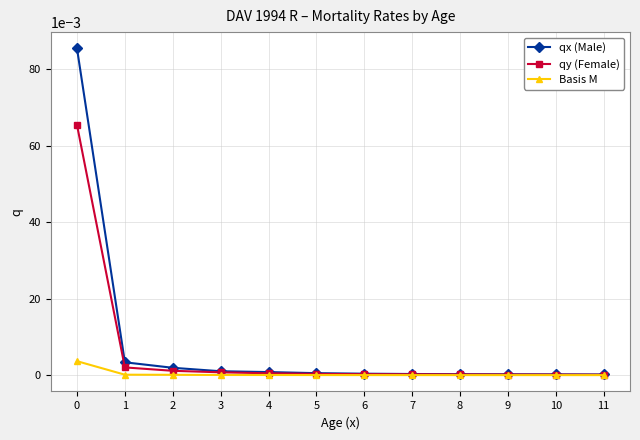

Does the chart display data point markers on the line(s)?

Yes